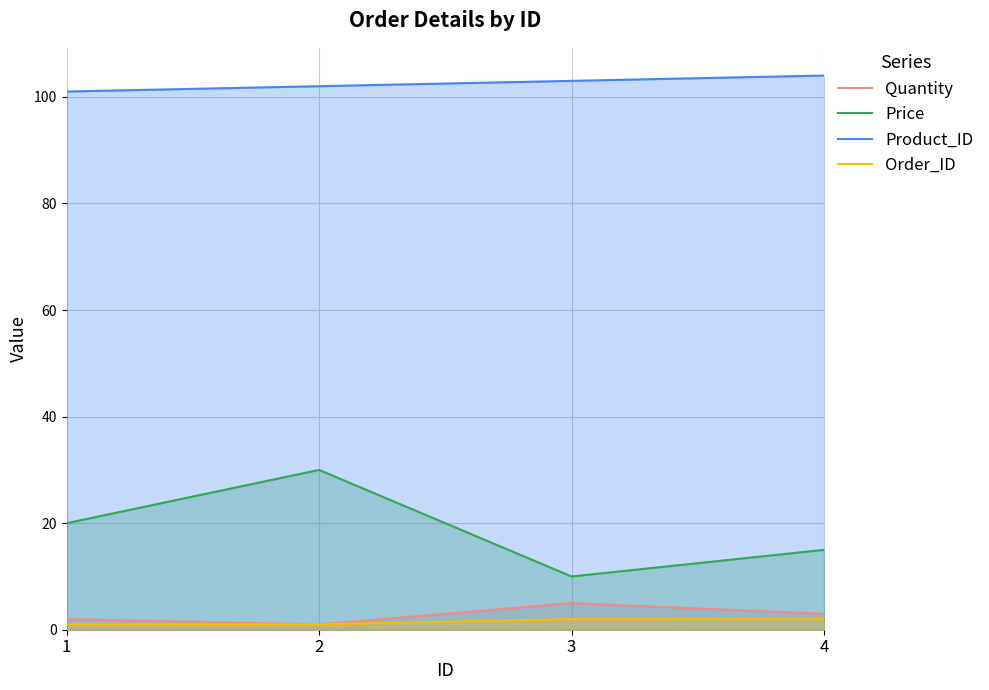

True or false: Quantity has more than 1 points higher than both neighbors.

False